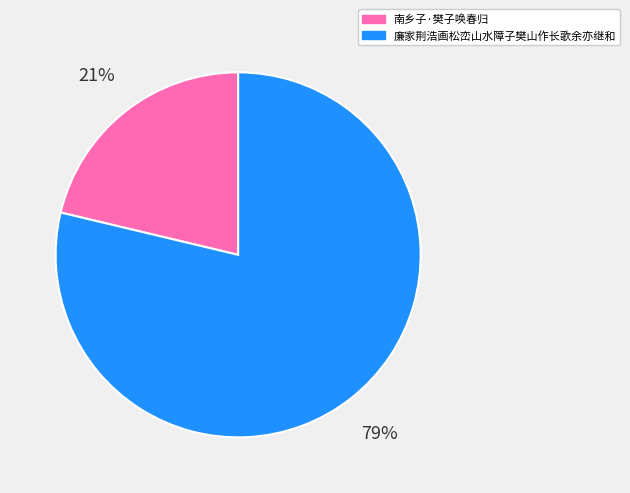

Count the number of slices in the pie.

2